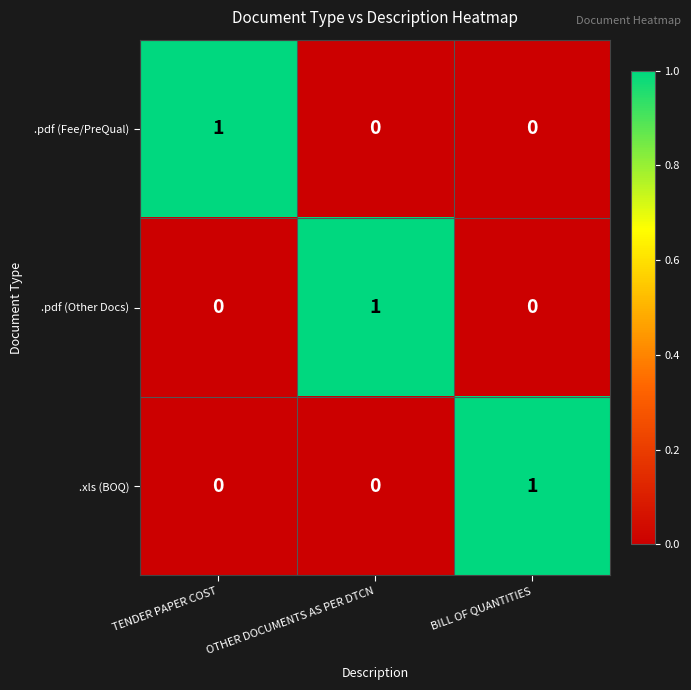

At which label does .pdf (Fee/PreQual) reach its peak?

TENDER PAPER COST